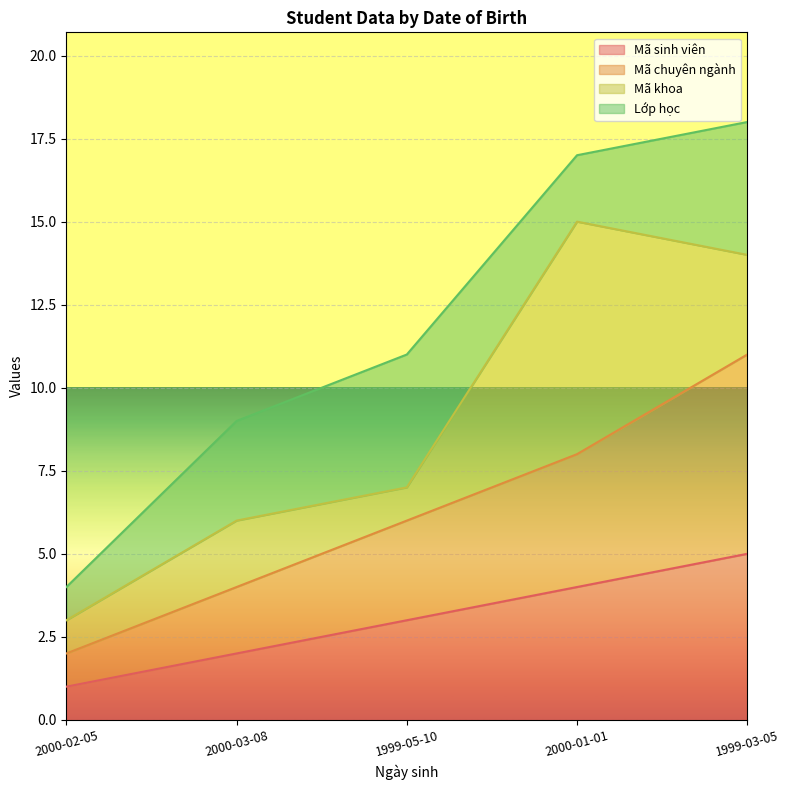

How many data points in Mã chuyên ngành are less than 6?

2